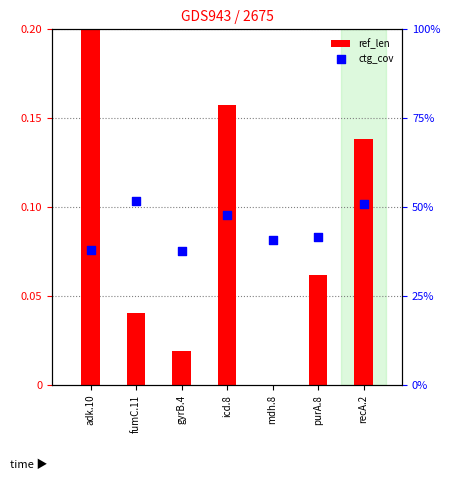

At which category is the sum across all series the highest?

fumC.11